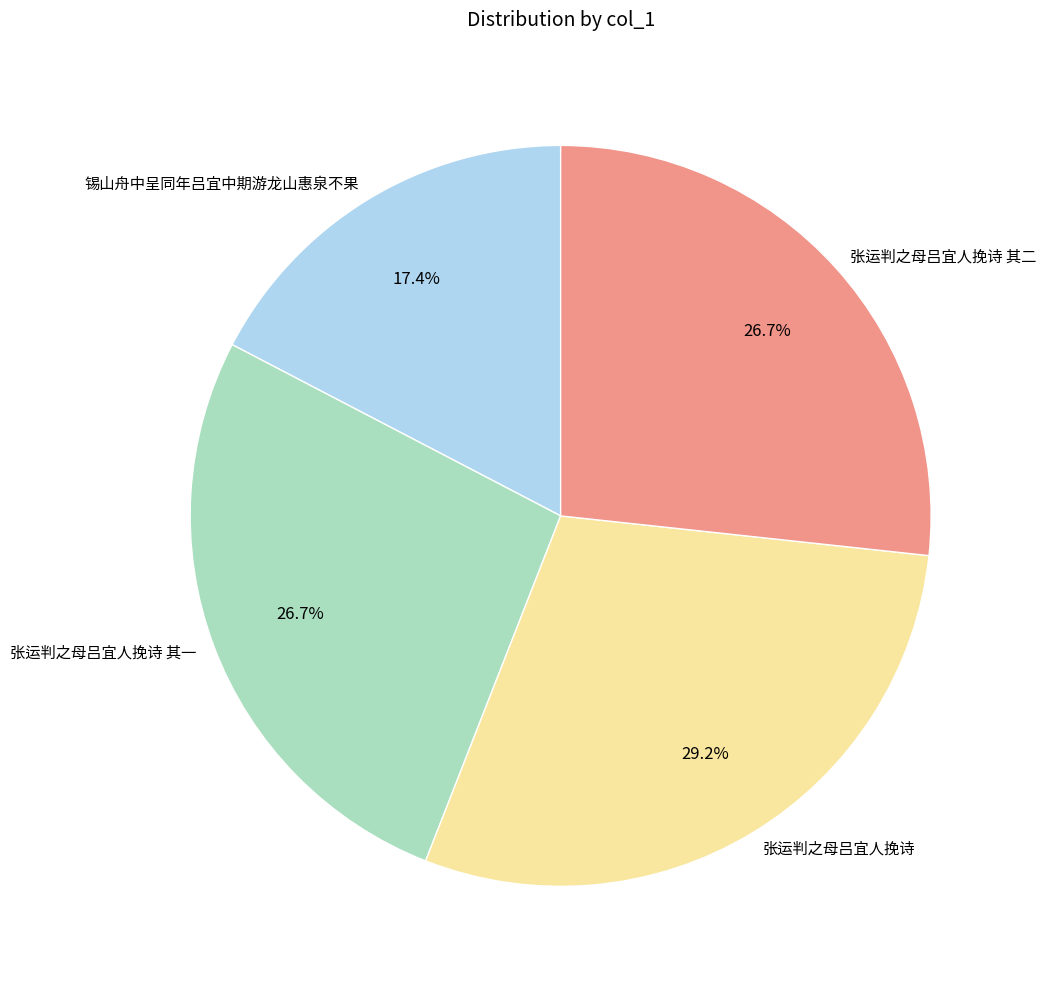

Approximately how many times larger is the value at 张运判之母吕宜人挽诗 其一 compared to 锡山舟中呈同年吕宜中期游龙山惠泉不果?

1.5